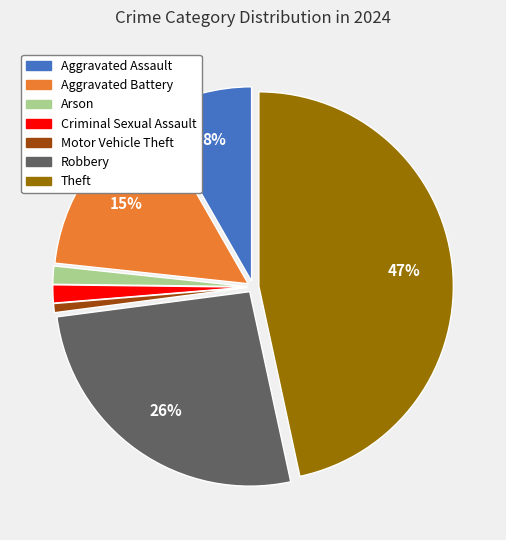

Is there a majority slice in this chart?

No